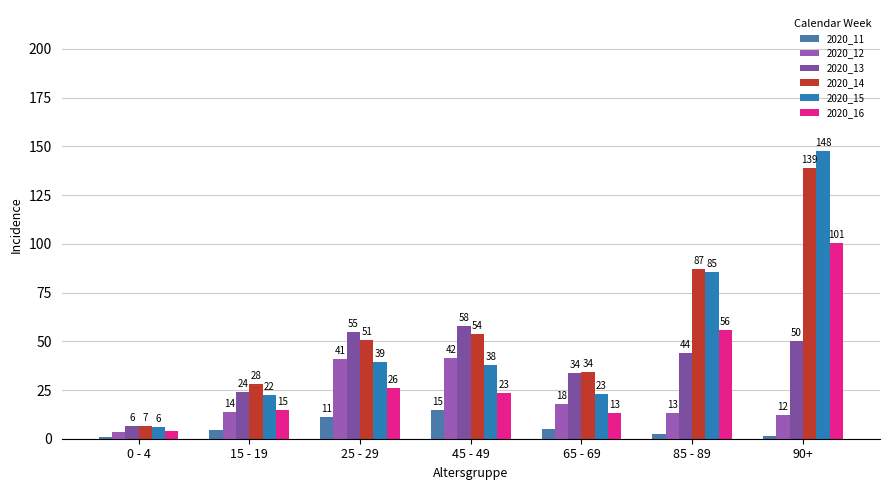

Are the bars grouped side by side (vs. stacked)?

Yes